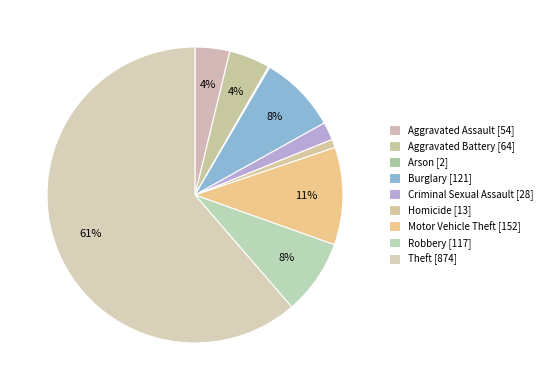

What is the change in value from Aggravated Assault to Robbery?

+63